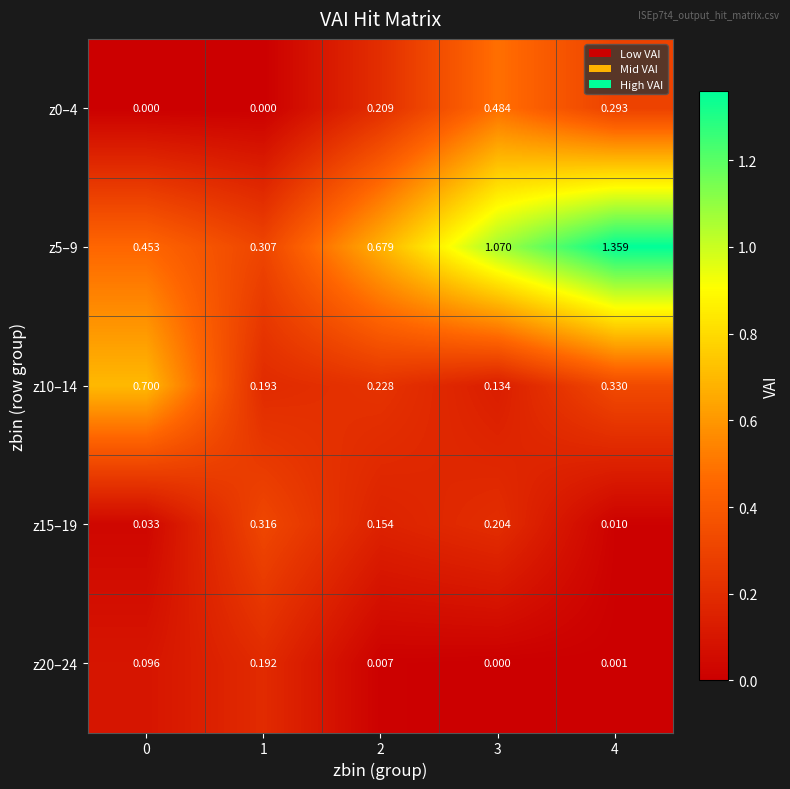

Is the value of z20–24 at 0 greater than the value of z0–4 at 2?

No